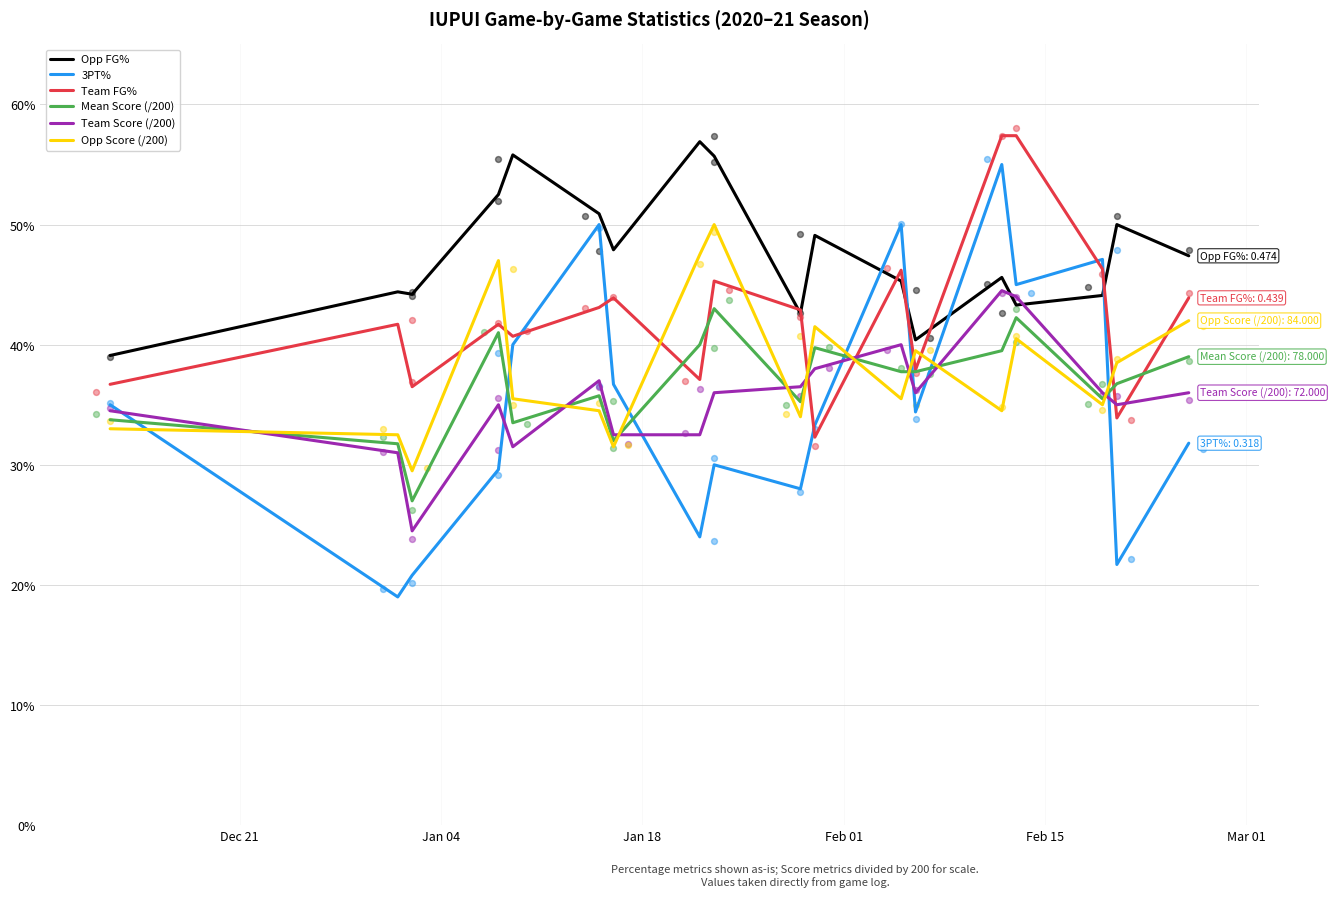

Which series reaches the minimum Y coordinate?

3PT%